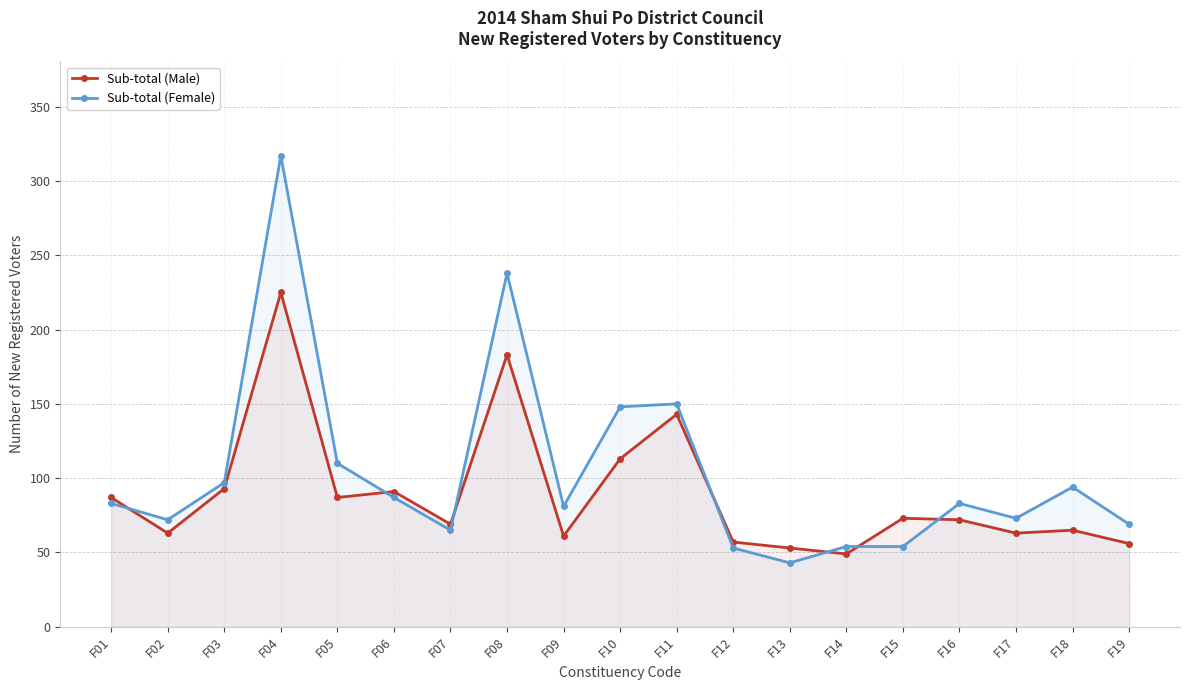

List the series in order of their peak value, lowest first.

Sub-total (Male), Sub-total (Female)